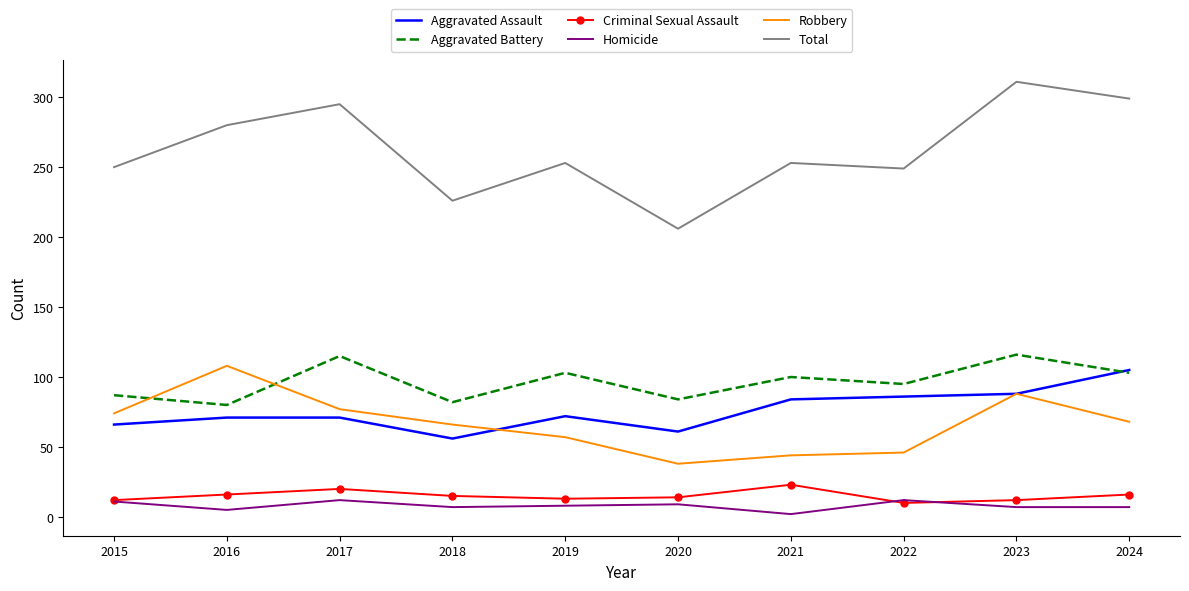

What are all the series names shown in the legend?

Aggravated Assault, Aggravated Battery, Criminal Sexual Assault, Homicide, Robbery, Total